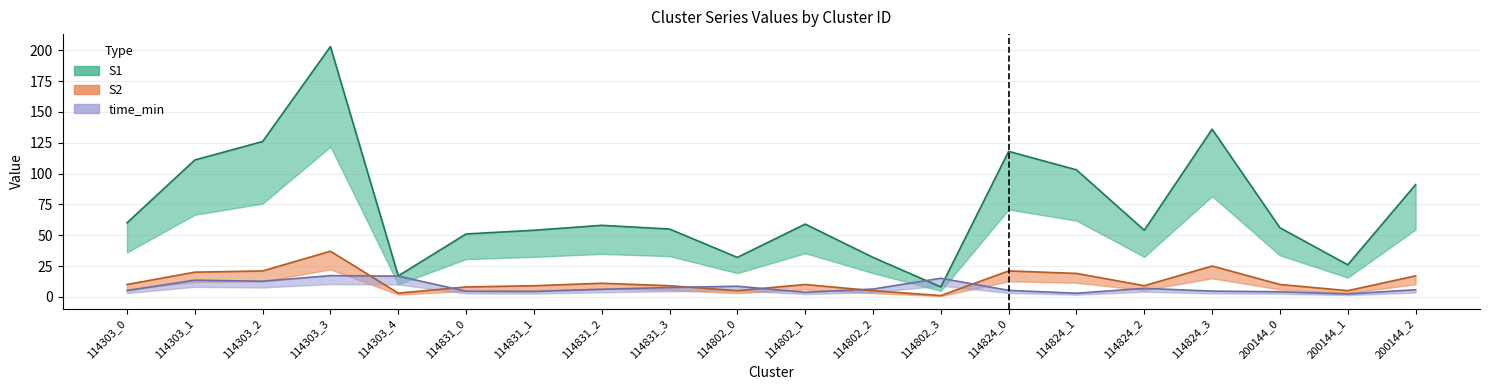

How many categories are shown in the chart?

20